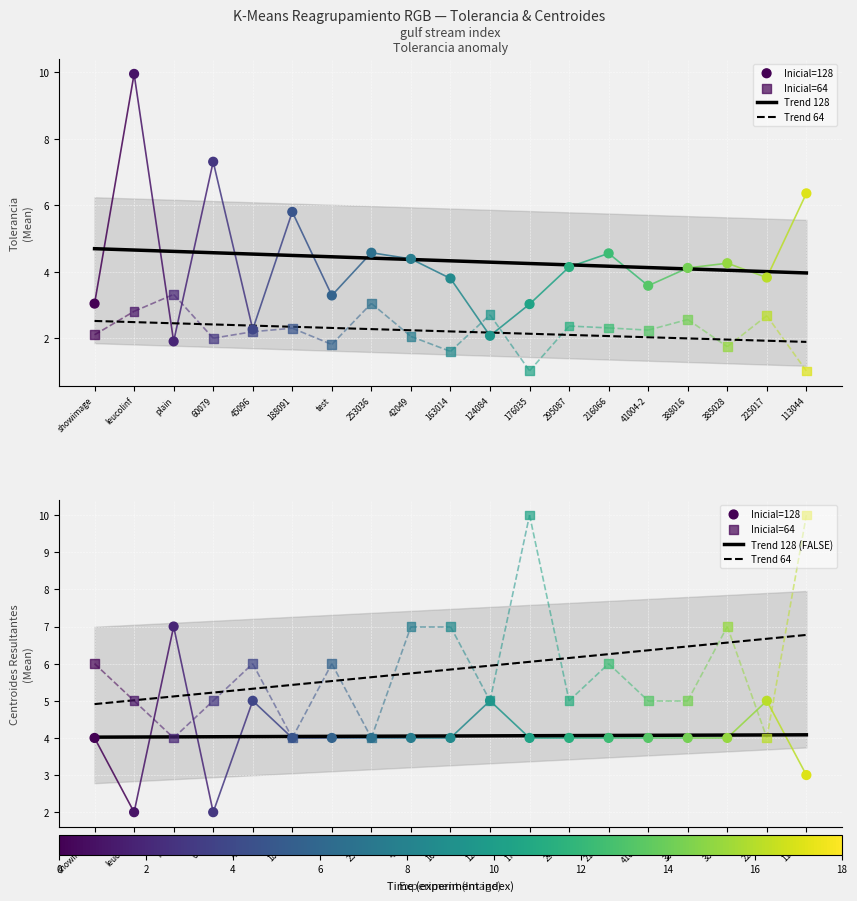

At how many categories does at least one series exceed 6?

11